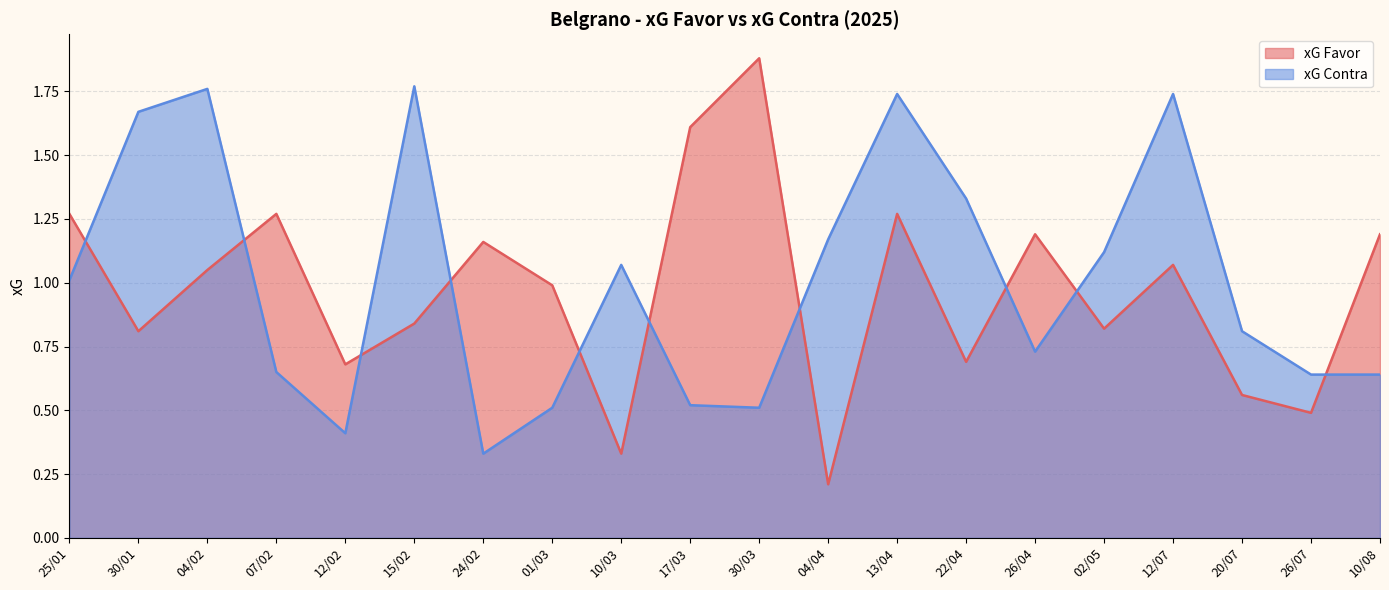

How many values in the xG Contra series exceed 1?

10